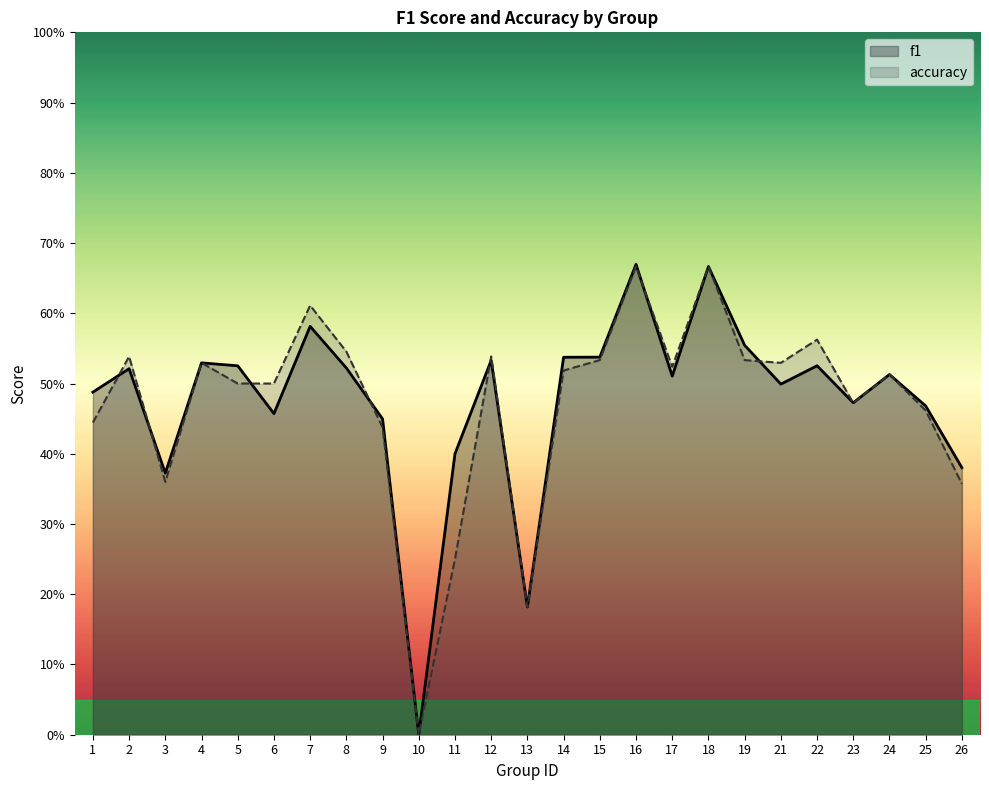

Count the accuracy values in the range 0 to 1.

25